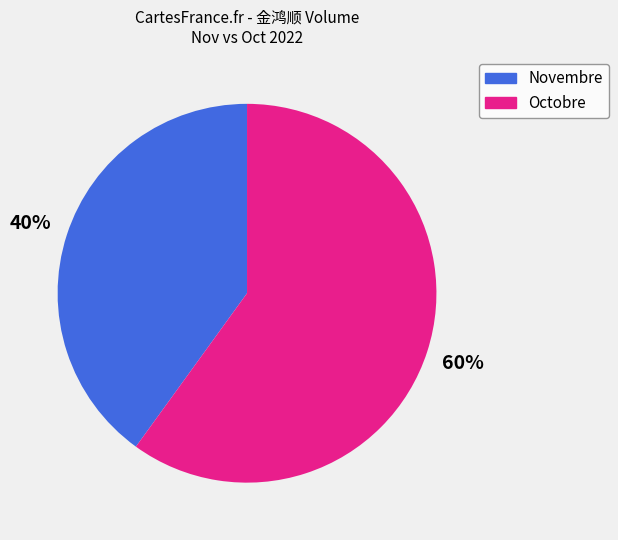

Is the sum of Novembre and Octobre greater than half?

Yes